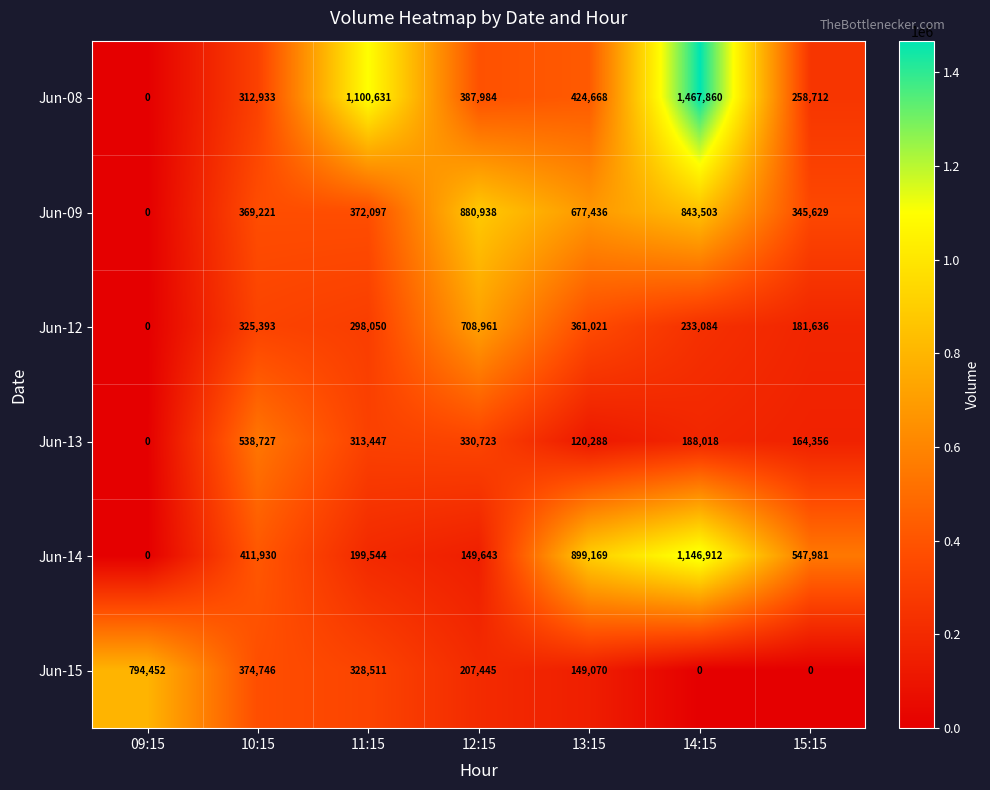

List the series in order of their peak value, highest first.

Jun-08, Jun-14, Jun-09, Jun-15, Jun-12, Jun-13